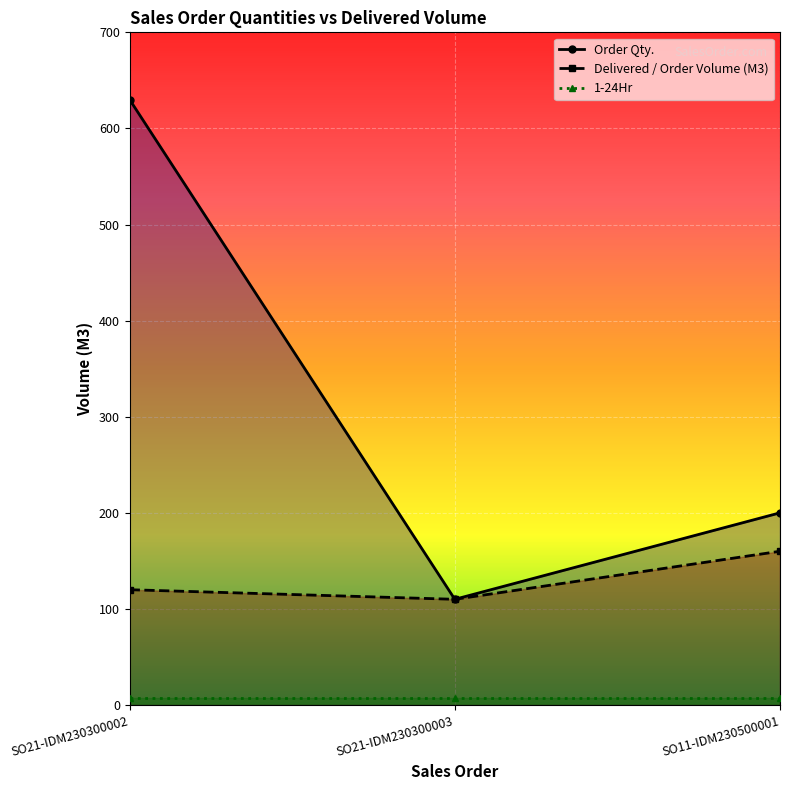

Reading left to right, what are all the values shown in this chart?

Order Qty.: SO21-IDM230300002=630.0	SO21-IDM230300003=110.0	SO11-IDM230500001=200.0
Delivered / Order Volume (M3): SO21-IDM230300002=120.0	SO21-IDM230300003=110.0	SO11-IDM230500001=160.0
1-24Hr: SO21-IDM230300002=7.0	SO21-IDM230300003=7.0	SO11-IDM230500001=7.0